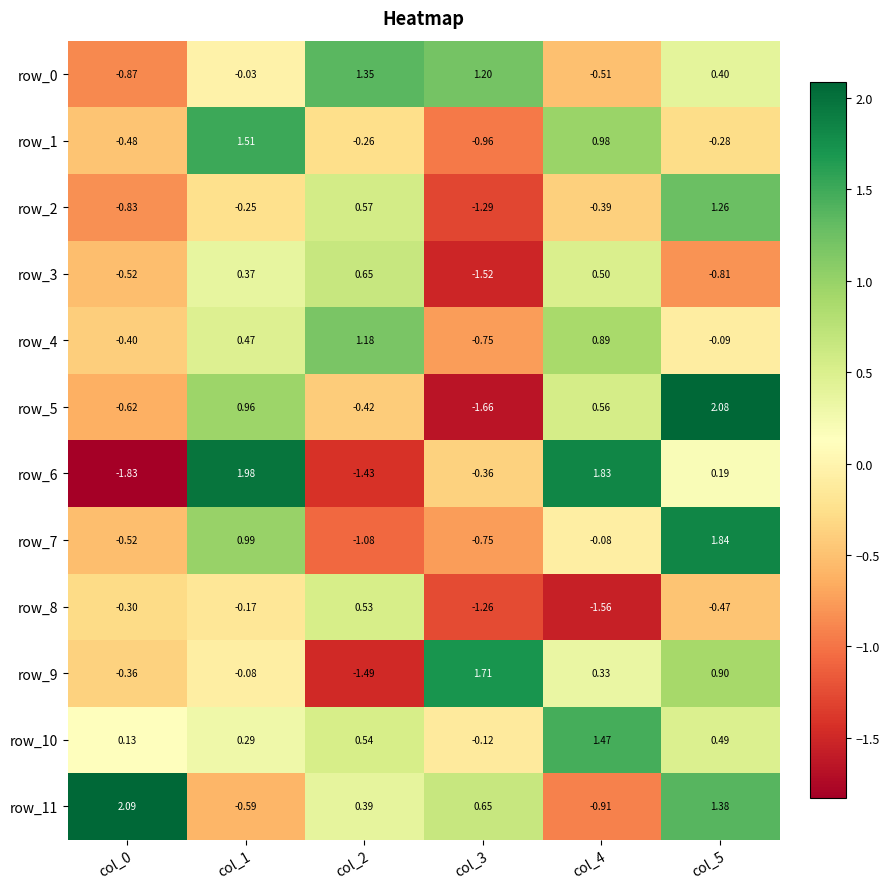

Is the value of row_8 at col_1 greater than the value of row_0 at col_1?

No